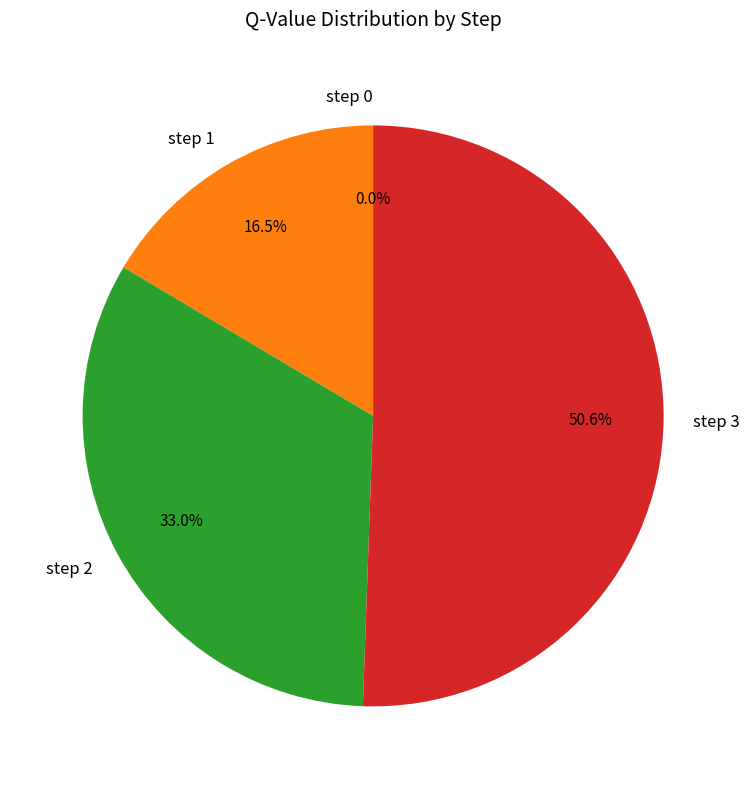

How many slices are in this pie chart?

4